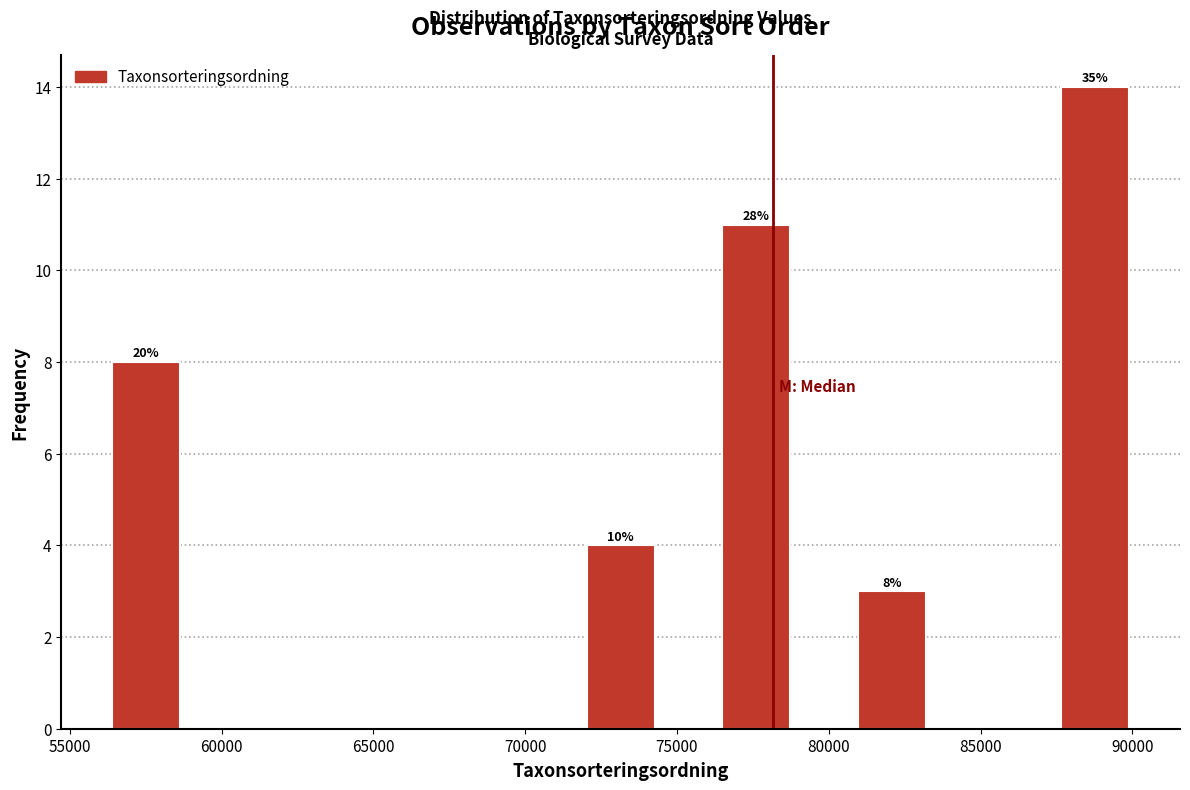

Over which range of the x-axis is the bar tallest?

87500 to 90000